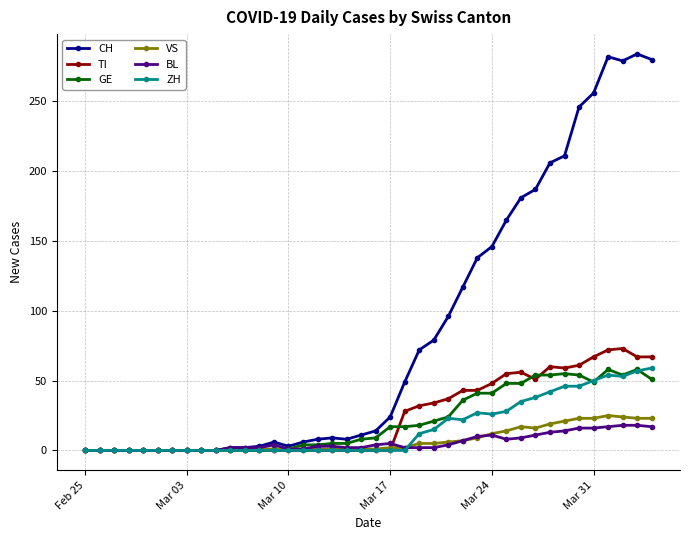

True or false: BL has more than 2 points higher than both neighbors.

True